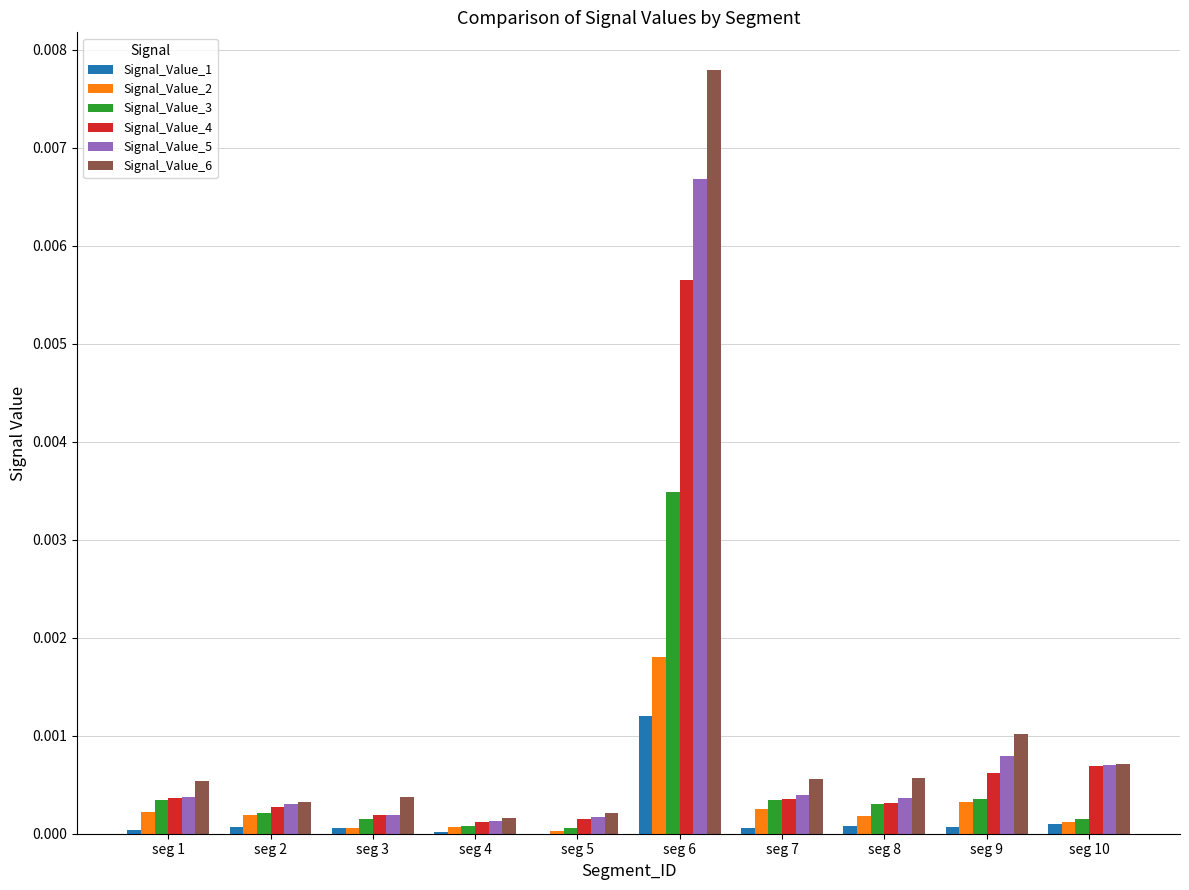

Which series has the widest spread of values?

Signal_Value_6